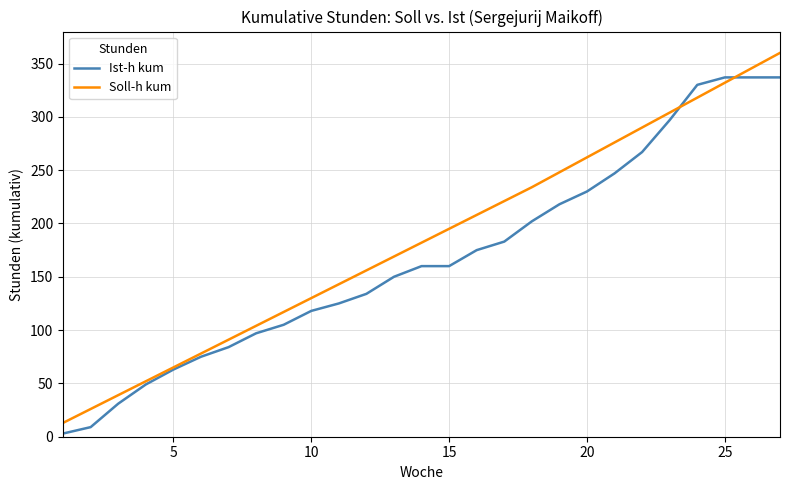

Which series has the largest total across all categories?

Soll-h kum